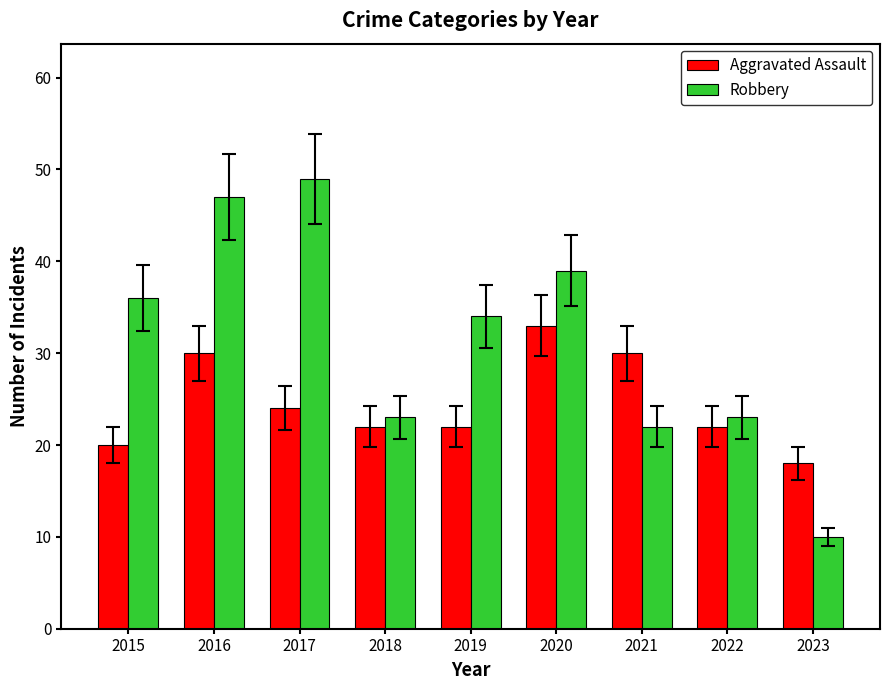

What is the value of the Aggravated Assault bar at the 4th from the left?

22